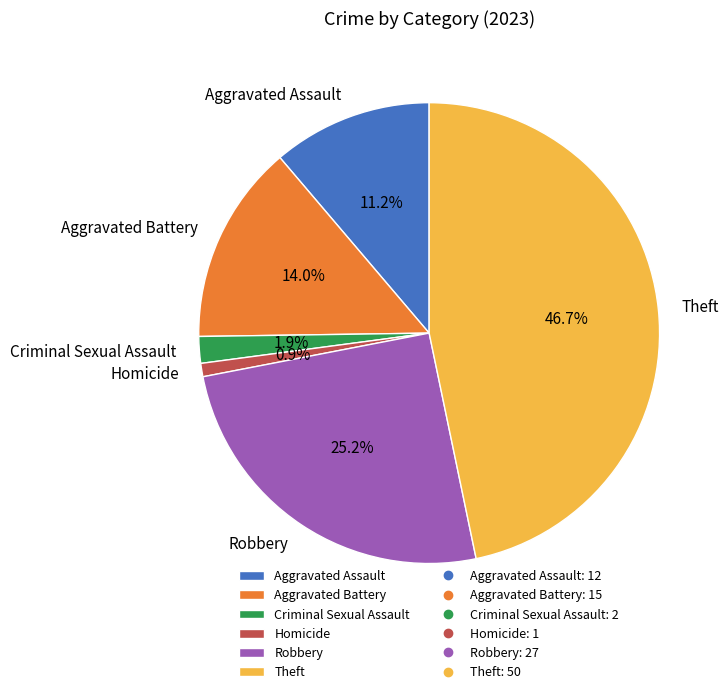

Does Aggravated Assault represent more than half of the total?

No